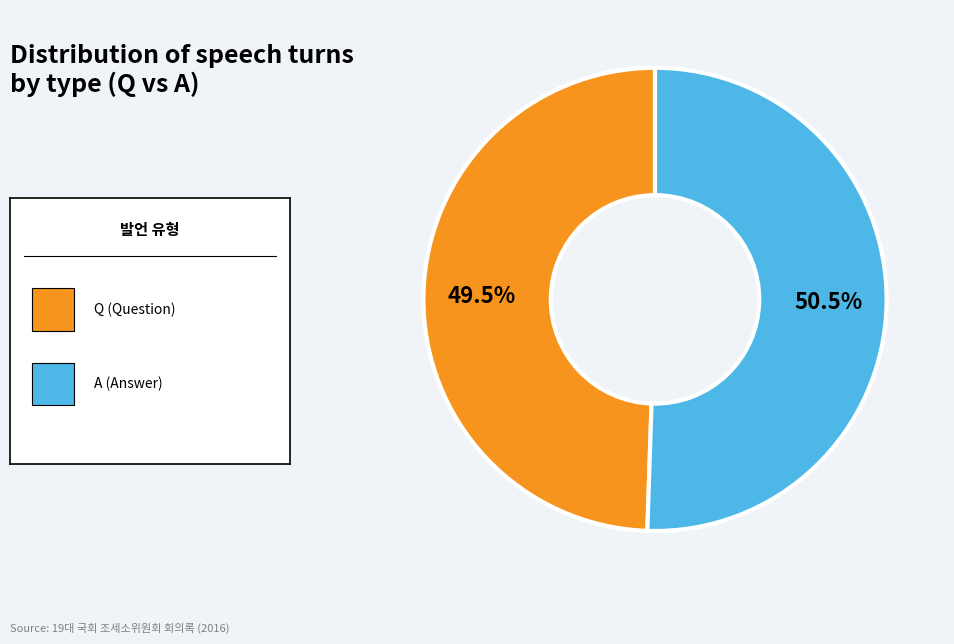

Is there any slice that represents more than half of the pie?

Yes